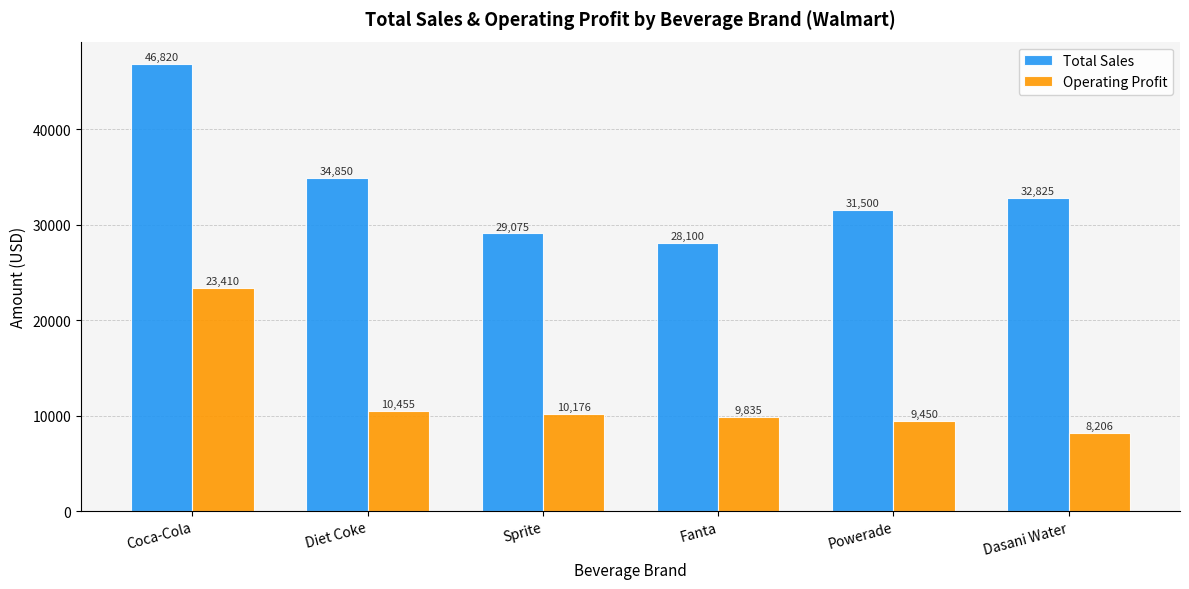

What is the greatest value displayed?

46820.0